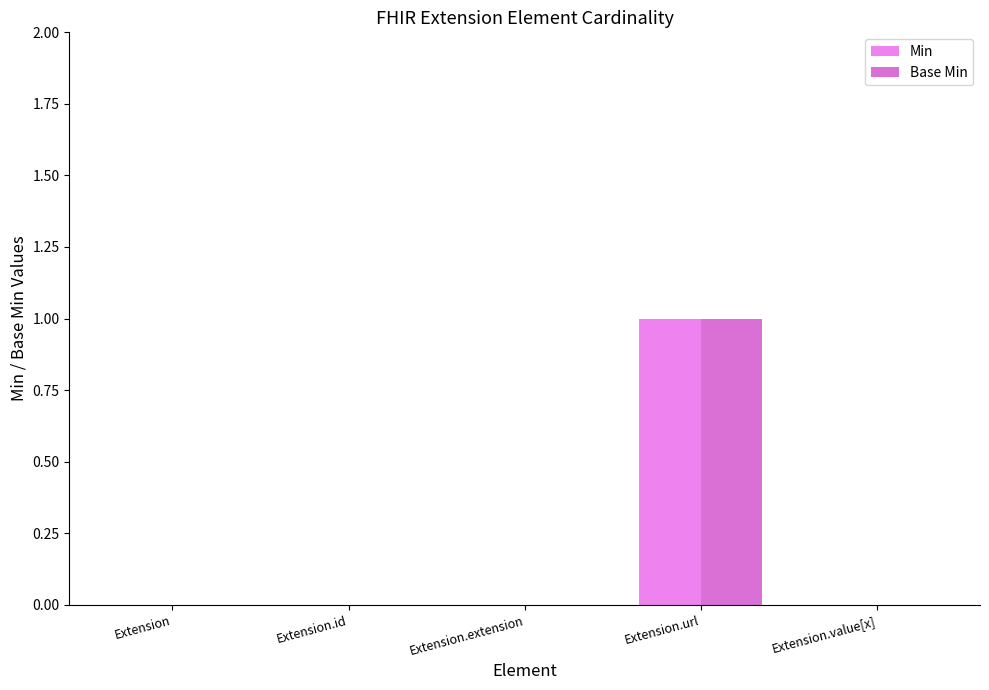

Is it true that Min equals 1 at Extension.value[x]?

False